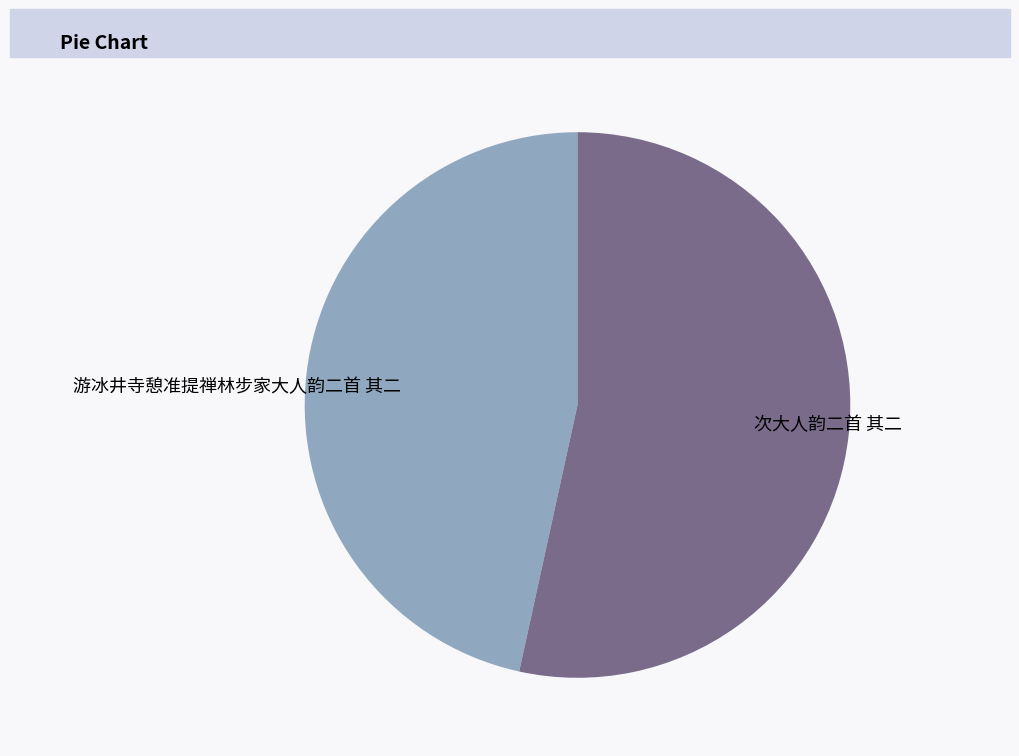

What is the ratio of the value at 游冰井寺憩准提禅林步家大人韵二首 其二 to the value at 次大人韵二首 其二?

0.9